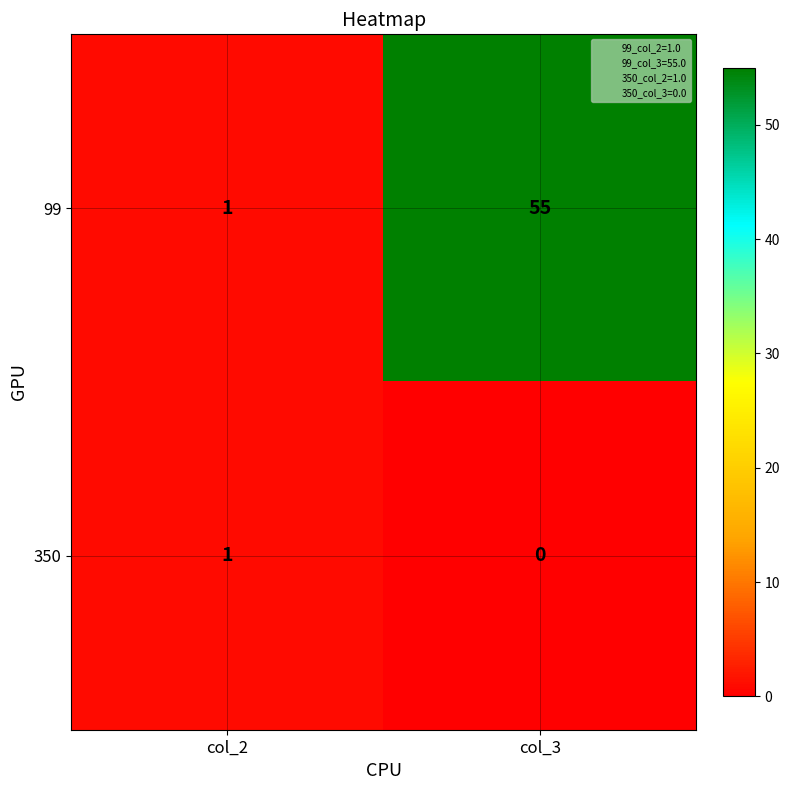

What is the total value across all series at col_3?

55